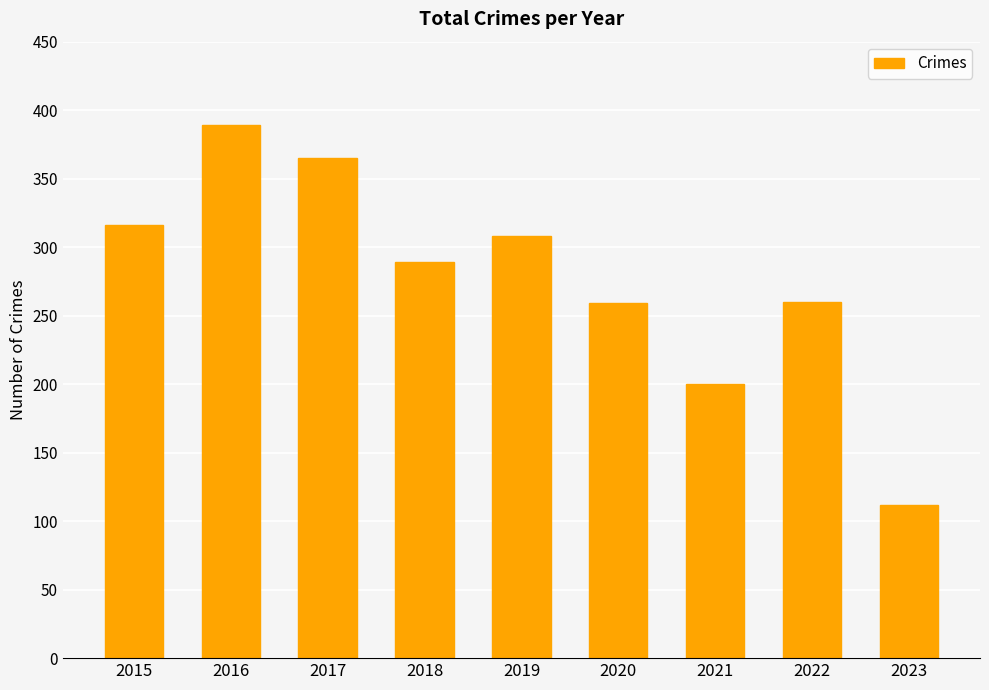

At which label does the data first exceed 289?

2015